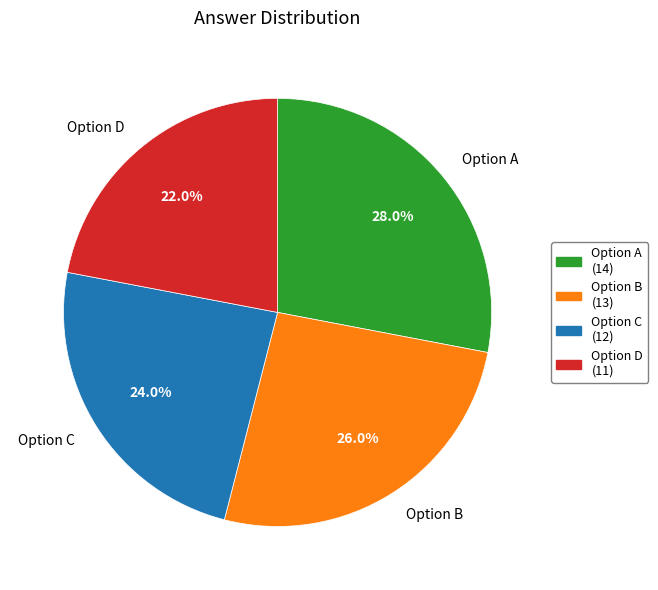

Is Option D the majority of the pie?

No